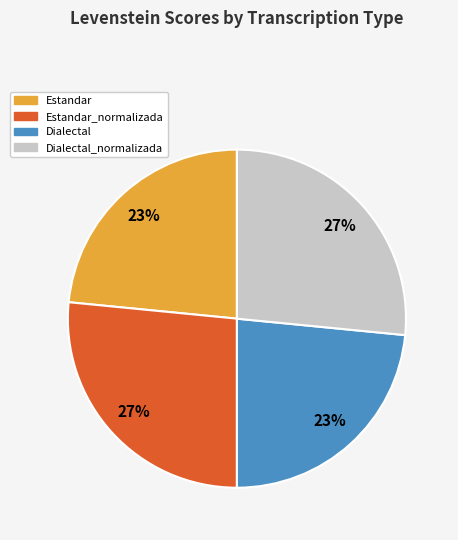

How many slices are in this pie chart?

4